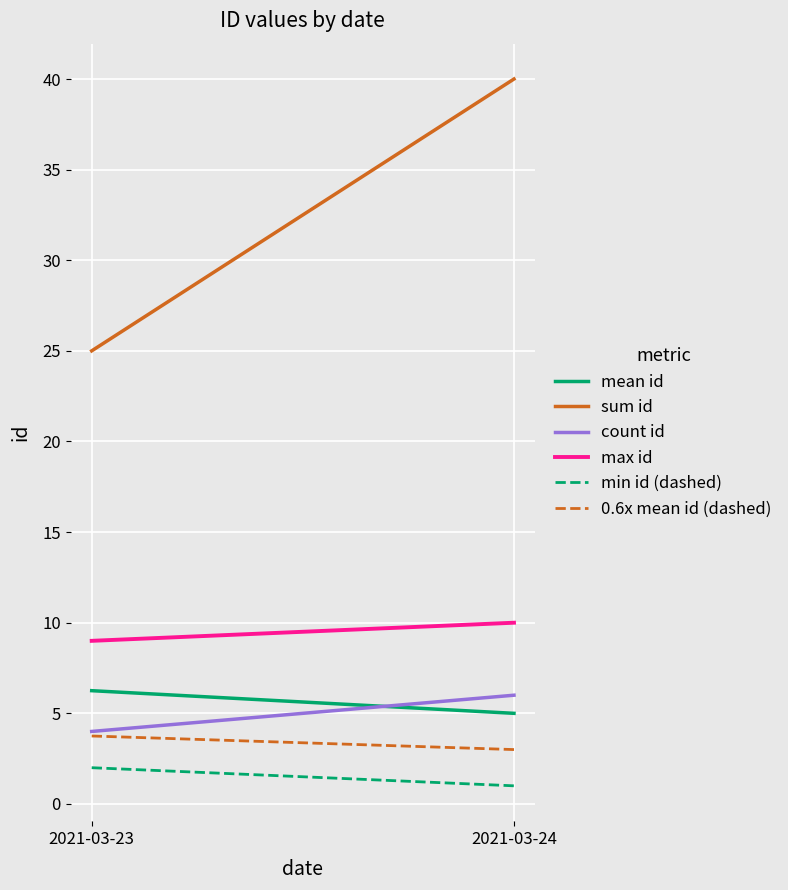

At which category is the sum across all series the highest?

2021-03-24